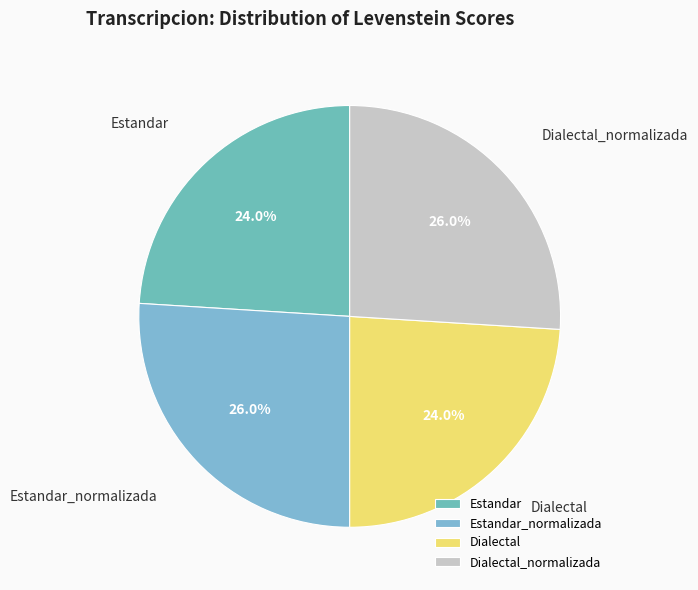

How many slices are in this pie chart?

4